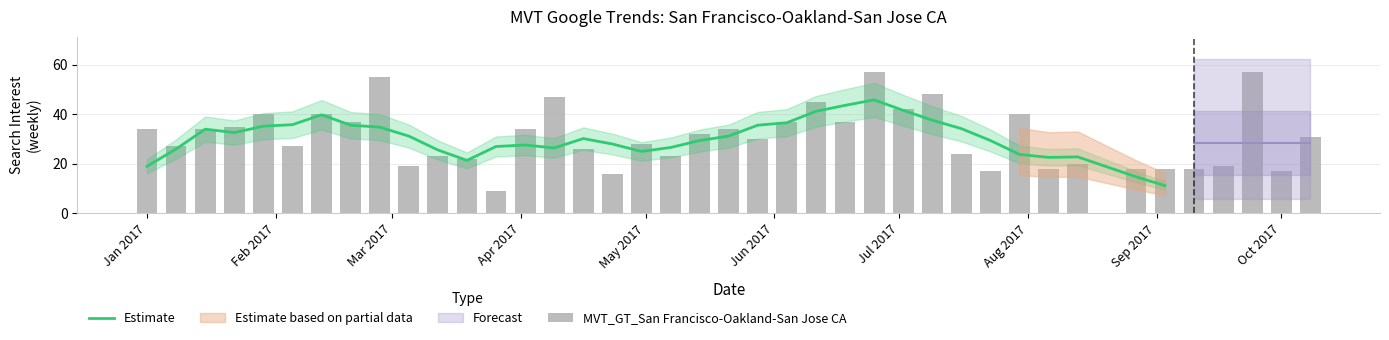

Reading right to left, extract all data points from this chart.

31	17	57	19	18	18	18	20	18	40	17	24	48	42	57	37	45	37	30	34	32	23	28	16	26	47	34	9	22	23	19	55	37	40	27	40	35	34	27	34